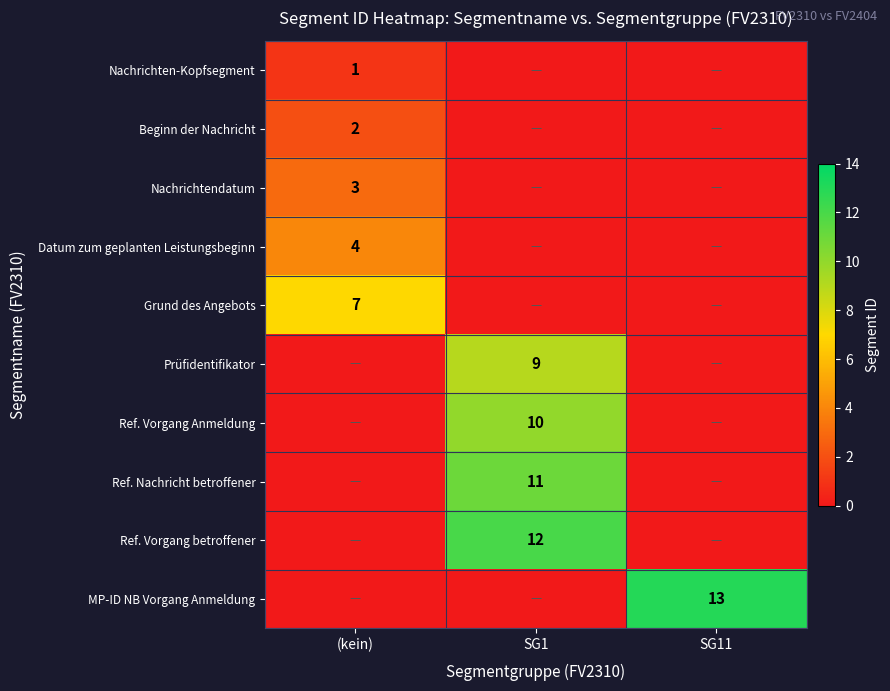

The value of Nachrichten-Kopfsegment at (kein) is 1. True or false?

True